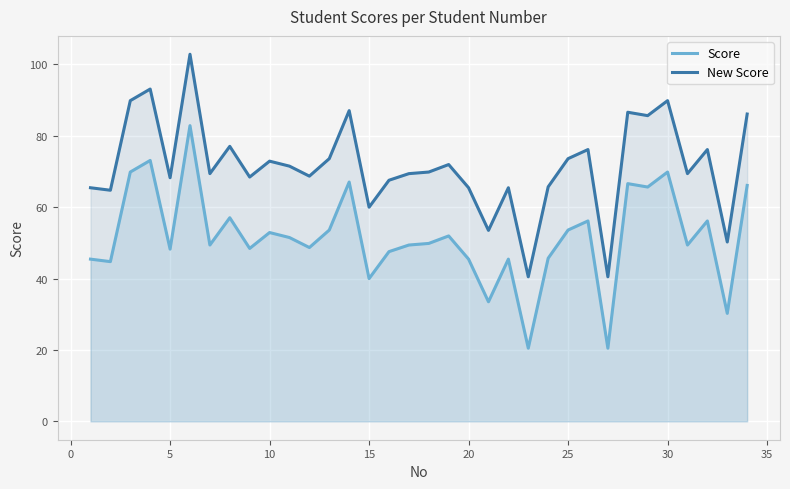

Does the chart display data point markers on the line(s)?

No